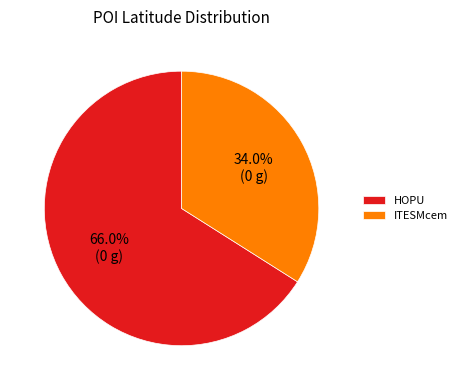

To the nearest percent, what is the combined percentage of HOPU and ITESMcem?

100%